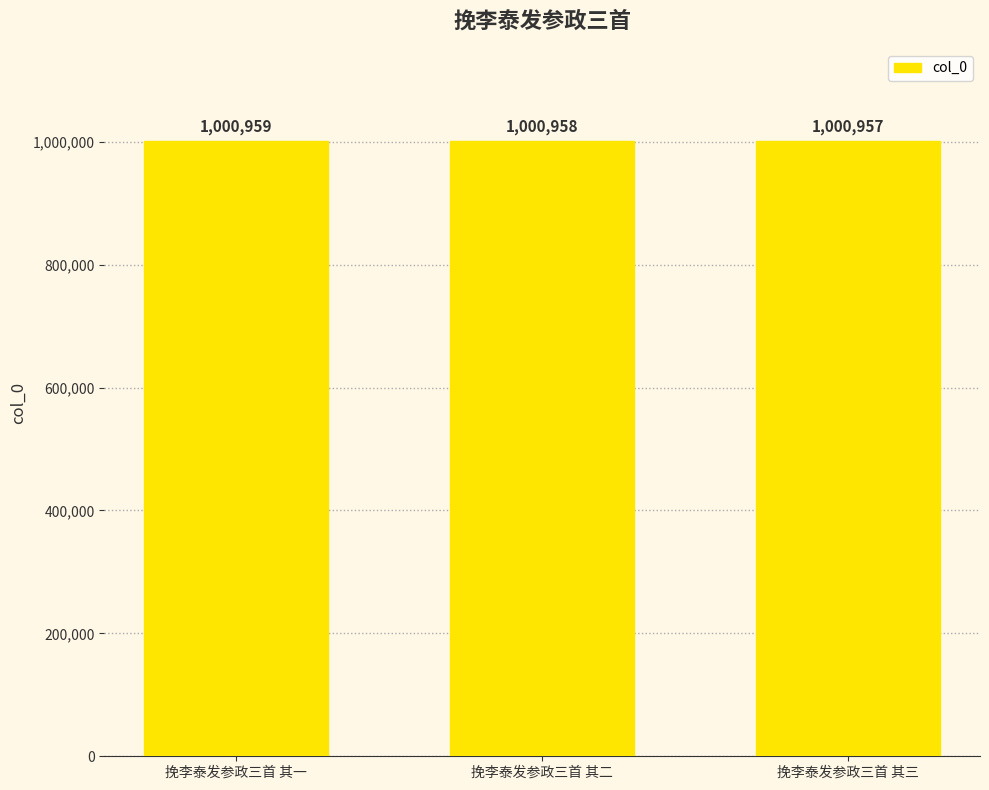

What is the change in value from 挽李泰发参政三首 其一 to 挽李泰发参政三首 其三?

-2